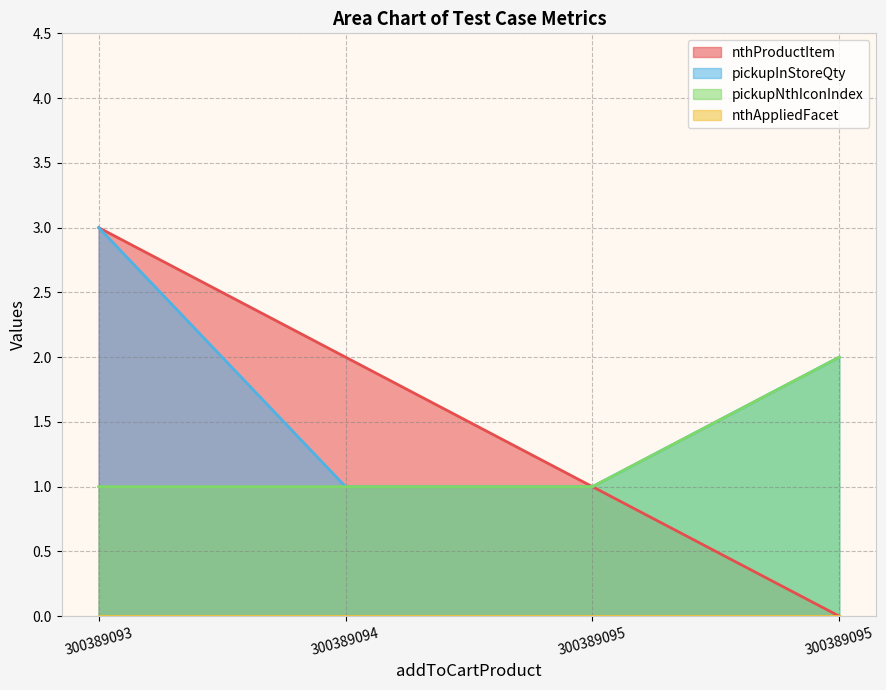

What is the spread (max minus min) of values at 300389094?

2